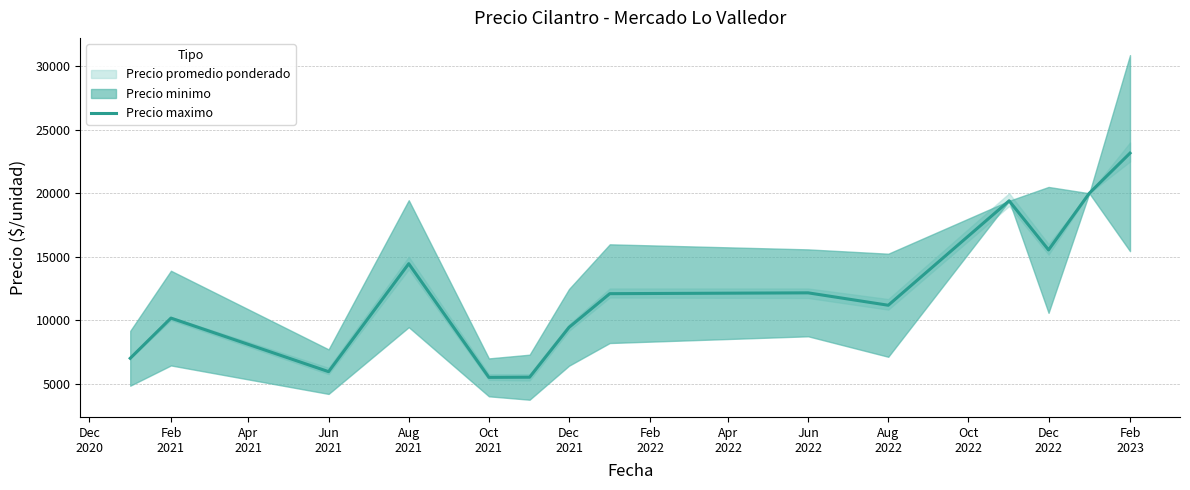

What is the highest value of the Precio maximo series?

23160.5